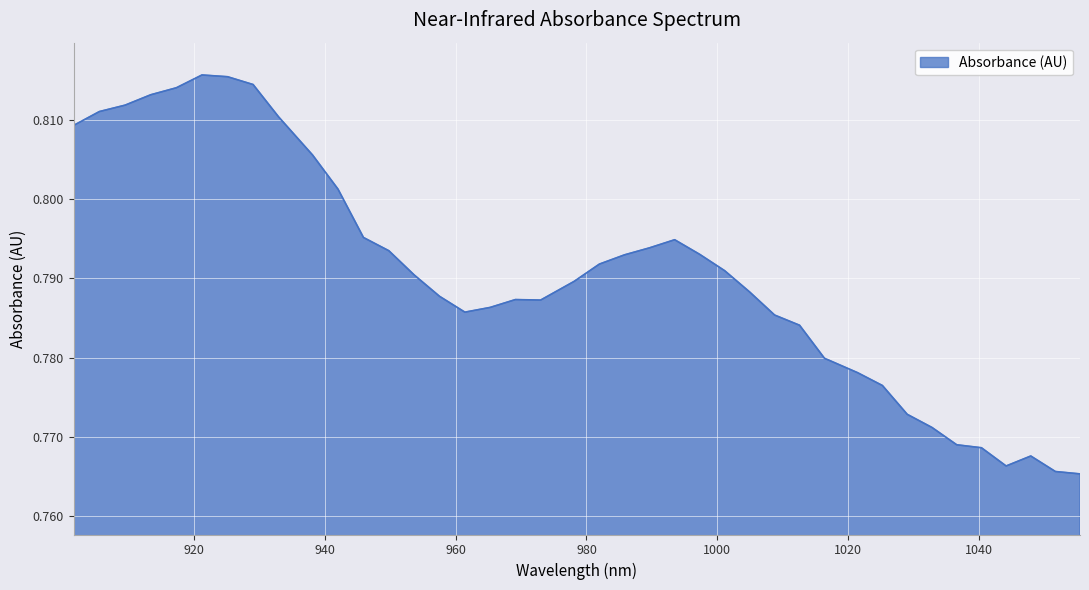

How many lines are shown in the chart?

1